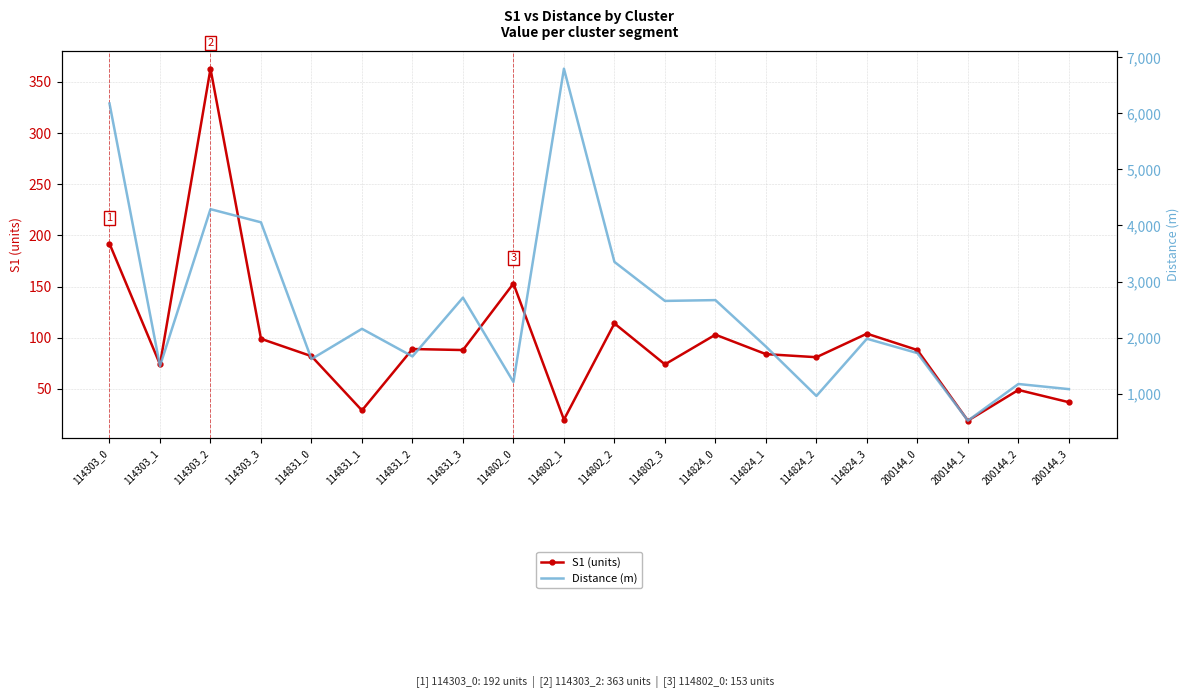

What is the label of the 11th point from the right?

114802_1